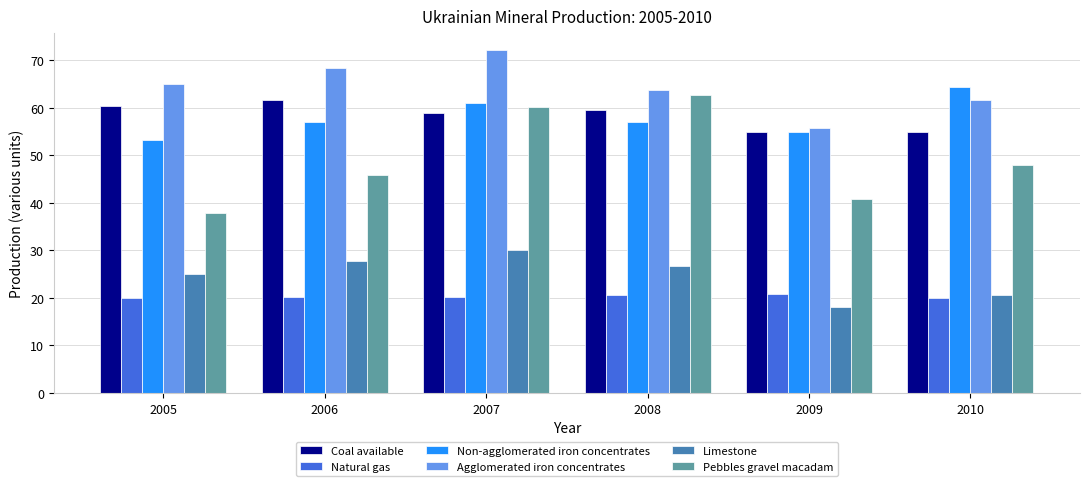

What is the difference between the maximum and minimum values in the Agglomerated iron concentrates series?

16.4